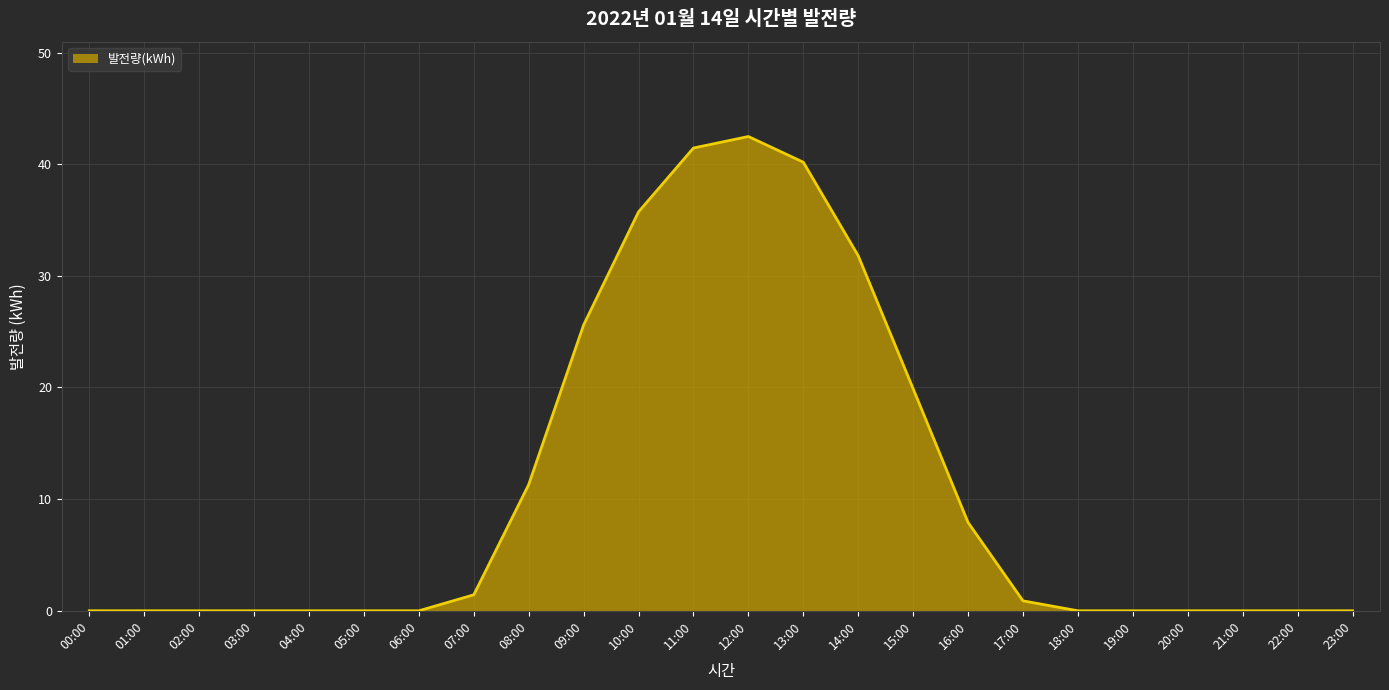

Between 10:00 and 06:00, which is larger?

10:00